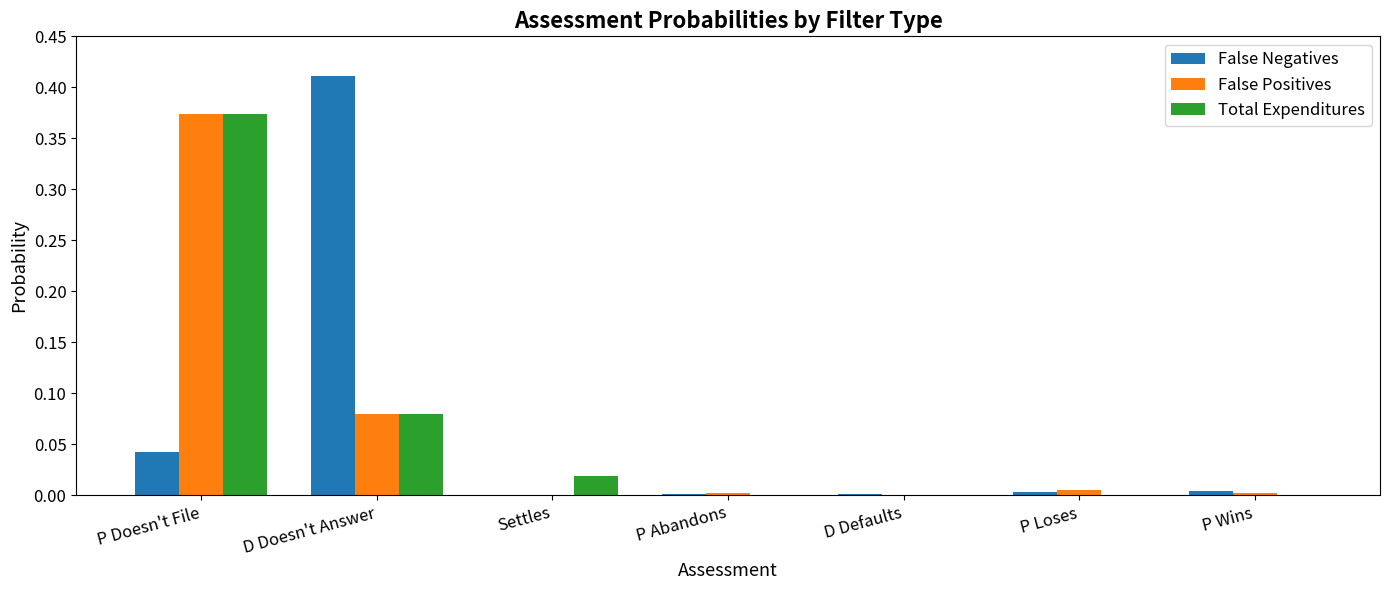

Are the bars horizontal?

No